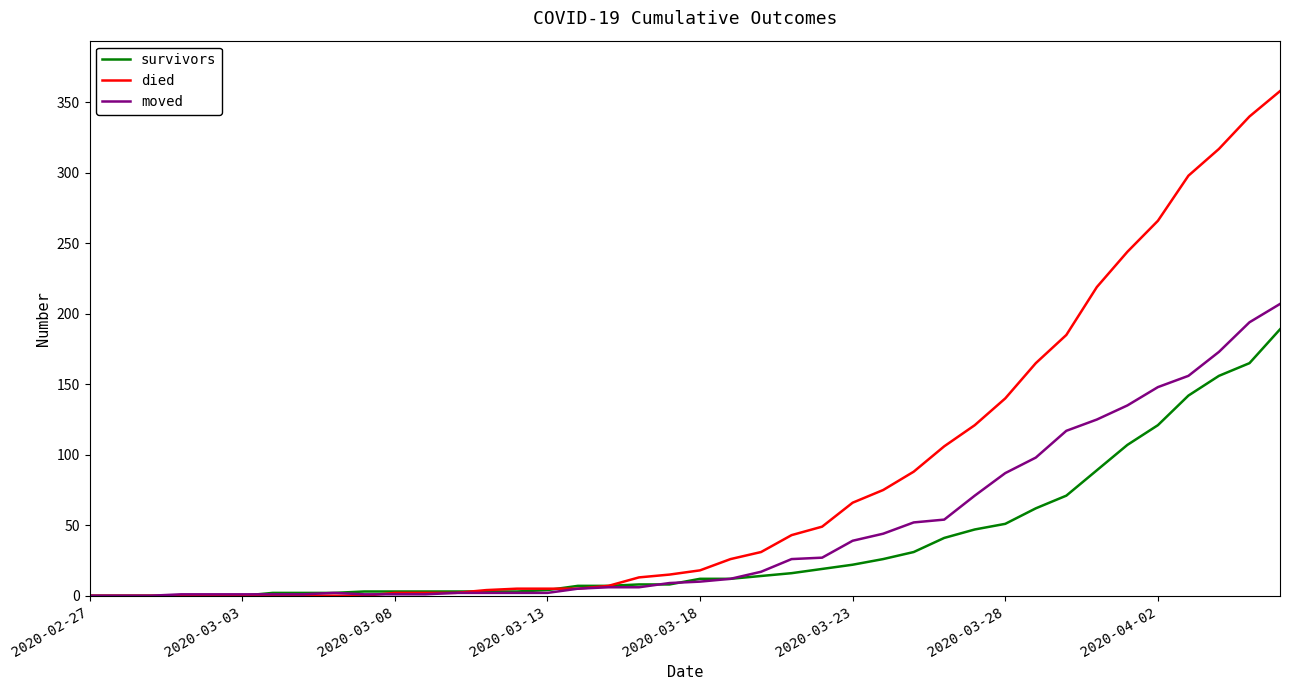

Which series has the largest range (max minus min)?

died